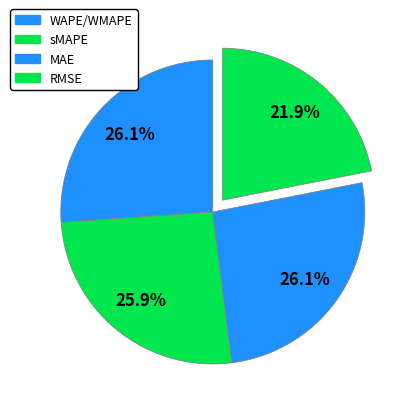

Rank the categories by value from highest to lowest.

WAPE/WMAPE improvement vs baseline (%), MAE improvement vs baseline (%), sMAPE improvement vs baseline (%), RMSE improvement vs baseline (%)